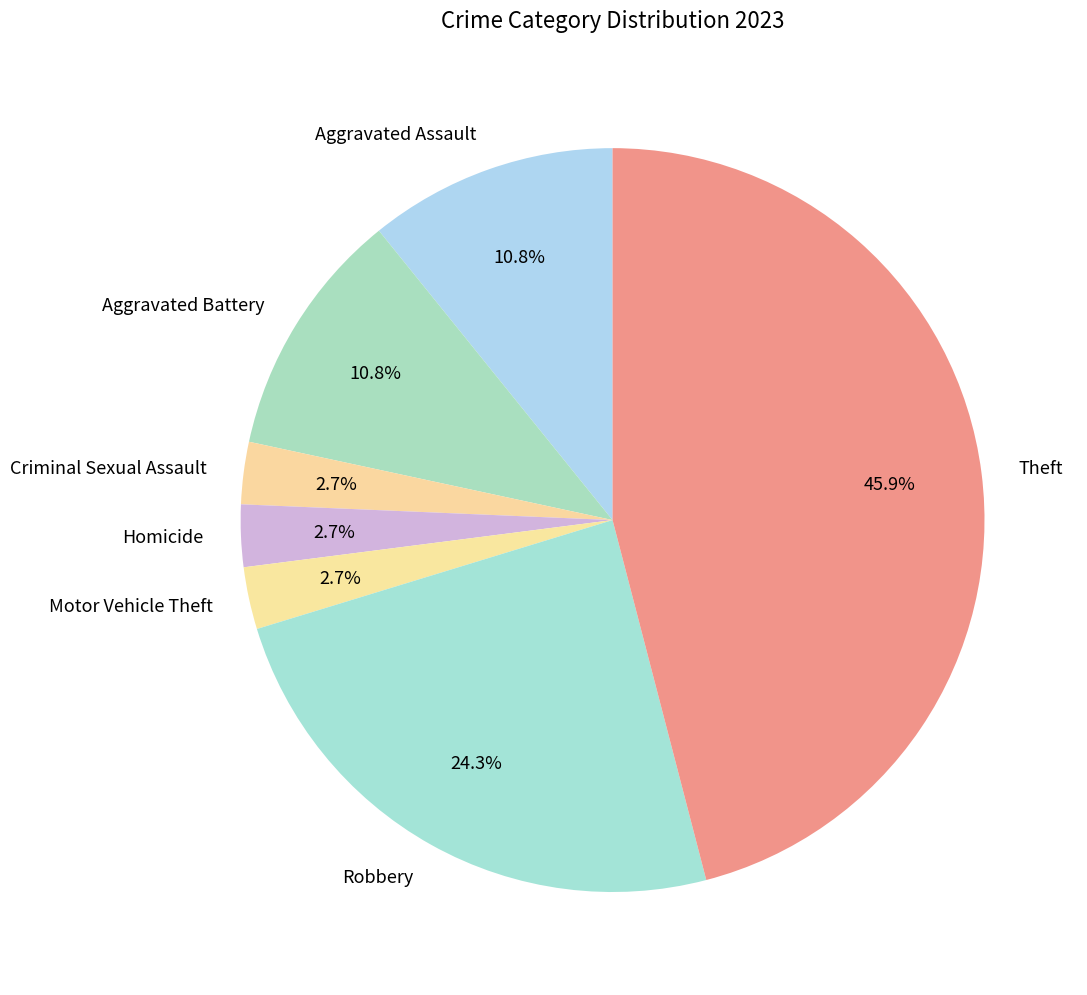

What is the largest slice in the pie chart?

Theft